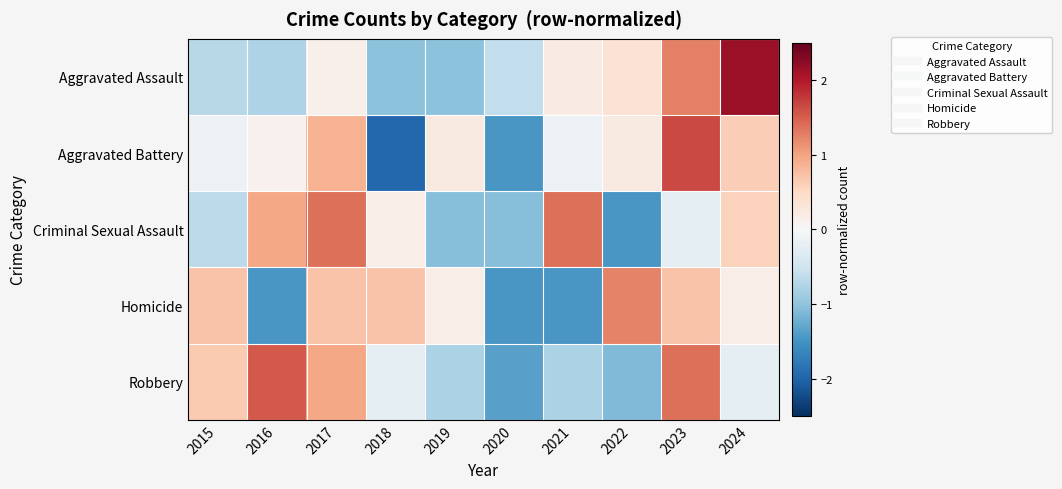

Reading left to right, list all the values displayed in this chart.

Aggravated Assault: 2015=-0.7	2016=-0.8	2017=0.1	2018=-1.0	2019=-1.0	2020=-0.6	2021=0.2	2022=0.4	2023=1.3	2024=2.2
Aggravated Battery: 2015=-0.2	2016=0.1	2017=0.9	2018=-2.0	2019=0.2	2020=-1.4	2021=-0.2	2022=0.2	2023=1.7	2024=0.6
Criminal Sexual Assault: 2015=-0.7	2016=1.0	2017=1.4	2018=0.2	2019=-1.1	2020=-1.1	2021=1.4	2022=-1.5	2023=-0.2	2024=0.6
Homicide: 2015=0.7	2016=-1.5	2017=0.7	2018=0.7	2019=0.2	2020=-1.5	2021=-1.5	2022=1.2	2023=0.7	2024=0.2
Robbery: 2015=0.6	2016=1.5	2017=1.0	2018=-0.2	2019=-0.8	2020=-1.4	2021=-0.8	2022=-1.1	2023=1.4	2024=-0.2